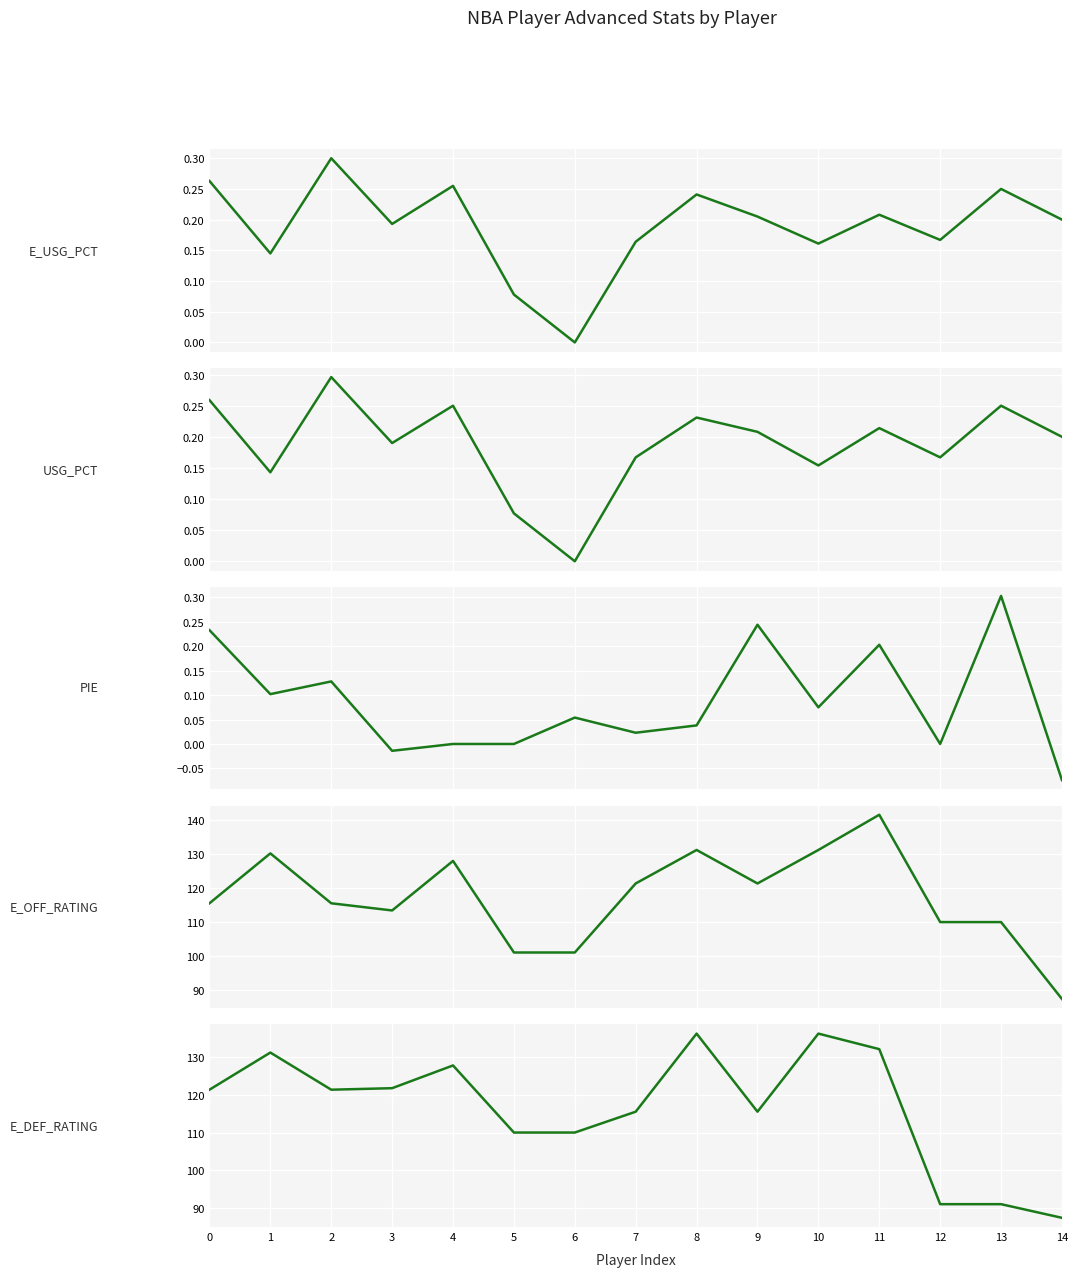

What is the average value of the E_OFF_RATING series?

117.2